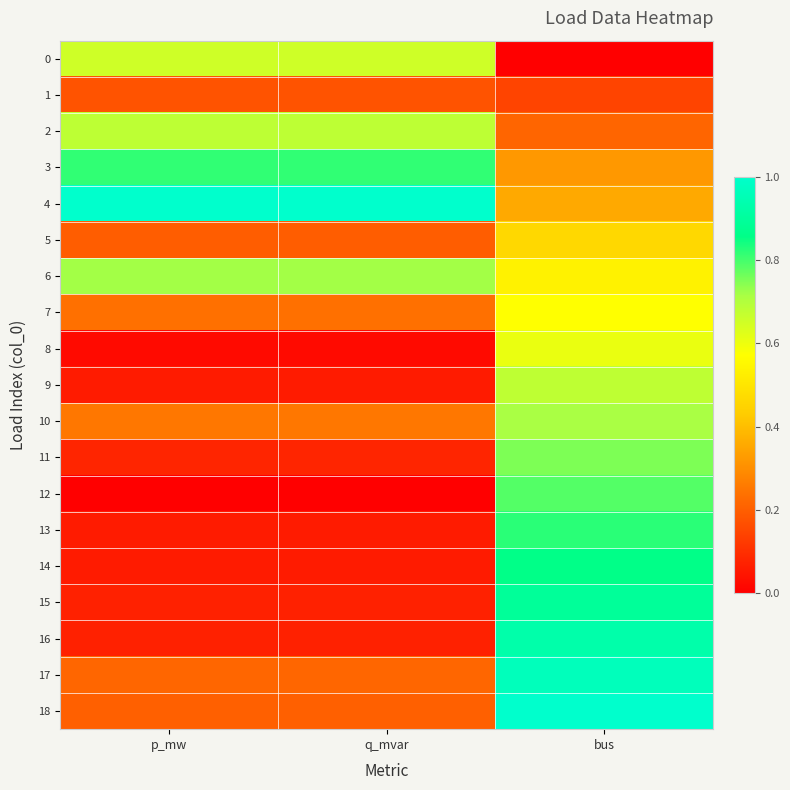

Reading left to right, extract all data points from this chart.

0: p_mw=0.7	q_mvar=0.7	bus=0.0
1: p_mw=0.2	q_mvar=0.2	bus=0.1
2: p_mw=0.7	q_mvar=0.7	bus=0.2
3: p_mw=0.8	q_mvar=0.8	bus=0.3
4: p_mw=1.0	q_mvar=1.0	bus=0.4
5: p_mw=0.2	q_mvar=0.2	bus=0.5
6: p_mw=0.7	q_mvar=0.7	bus=0.5
7: p_mw=0.2	q_mvar=0.2	bus=0.6
8: p_mw=0.0	q_mvar=0.0	bus=0.6
9: p_mw=0.1	q_mvar=0.1	bus=0.7
10: p_mw=0.3	q_mvar=0.3	bus=0.7
11: p_mw=0.1	q_mvar=0.1	bus=0.8
12: p_mw=0.0	q_mvar=0.0	bus=0.8
13: p_mw=0.1	q_mvar=0.1	bus=0.8
14: p_mw=0.1	q_mvar=0.1	bus=0.9
15: p_mw=0.1	q_mvar=0.1	bus=0.9
16: p_mw=0.1	q_mvar=0.1	bus=0.9
17: p_mw=0.2	q_mvar=0.2	bus=1.0
18: p_mw=0.2	q_mvar=0.2	bus=1.0